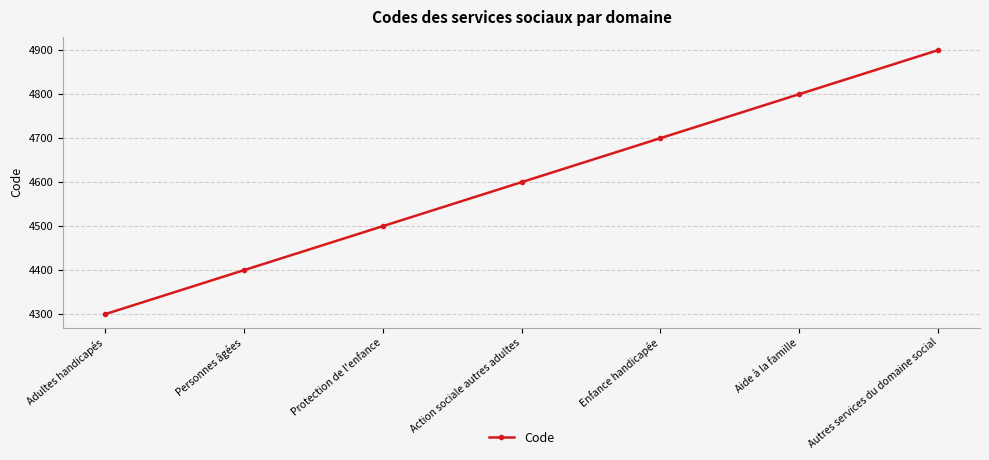

Where is the data nearest to the value 4600?

Action sociale autres adultes